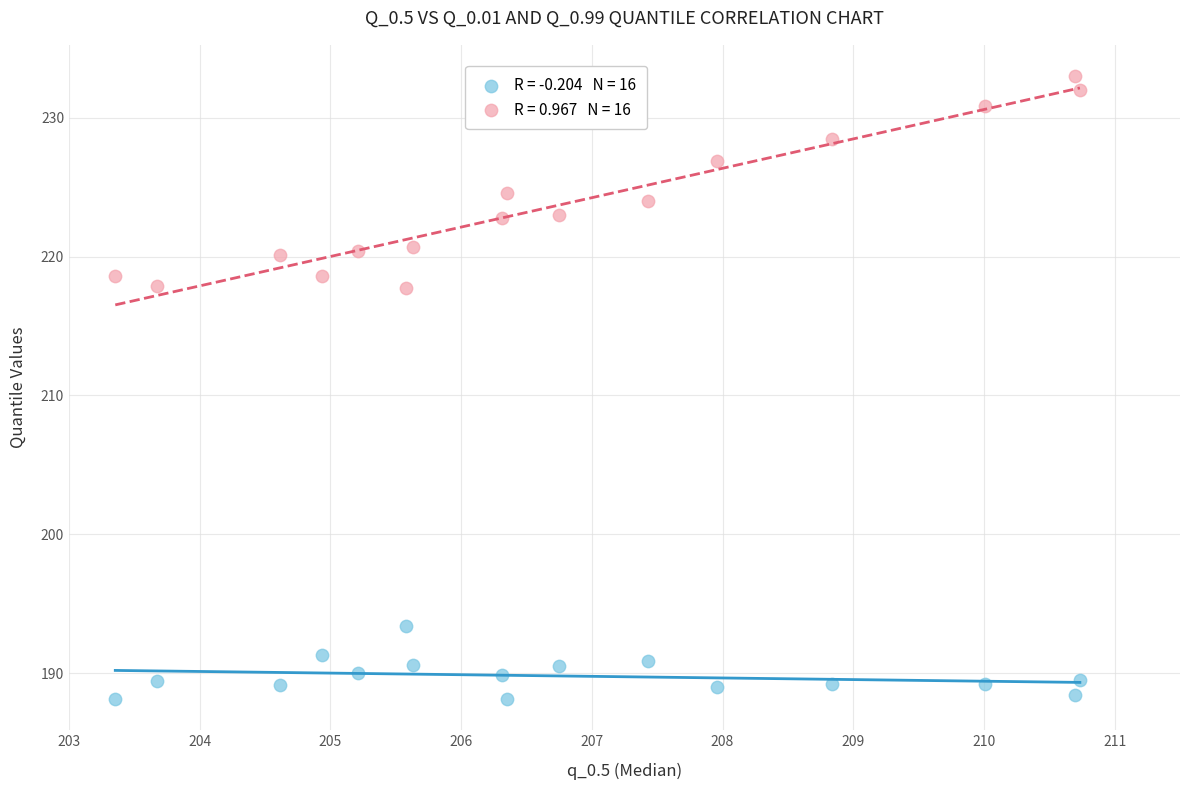

Across all data points, what is the range of X values (max minus min)?

7.4